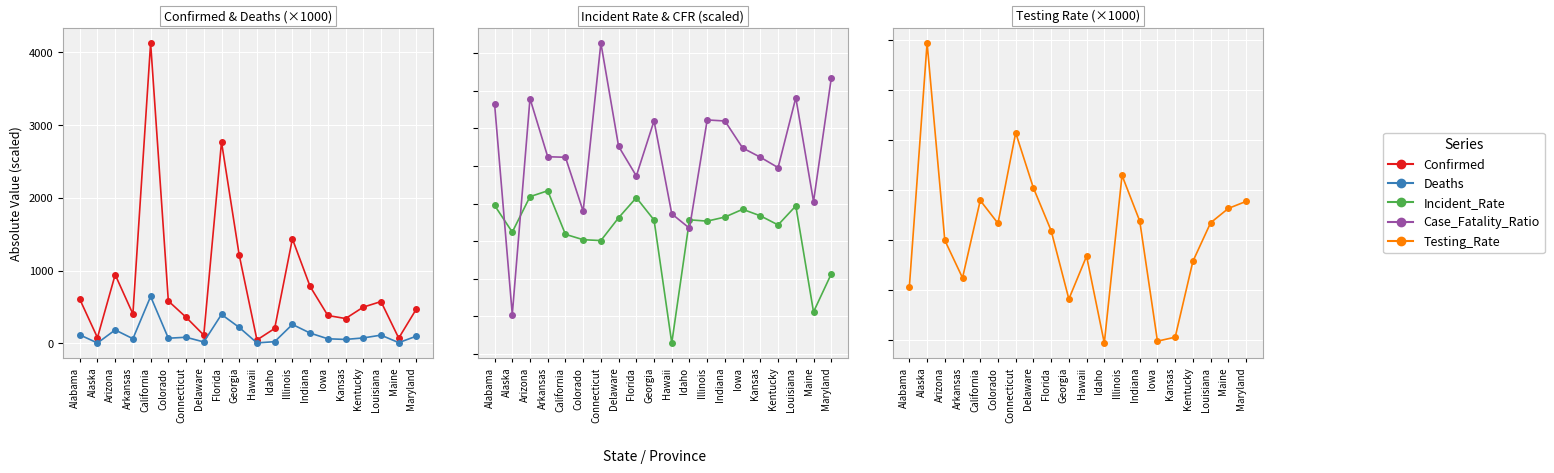

At which label does Deaths reach its minimum?

Alaska